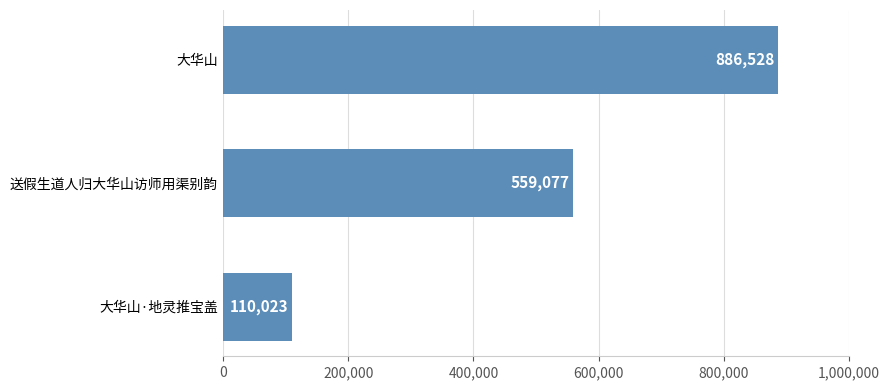

List the labels in order of value, largest first.

大华山, 送假生道人归大华山访师用渠别韵, 大华山·地灵推宝盖